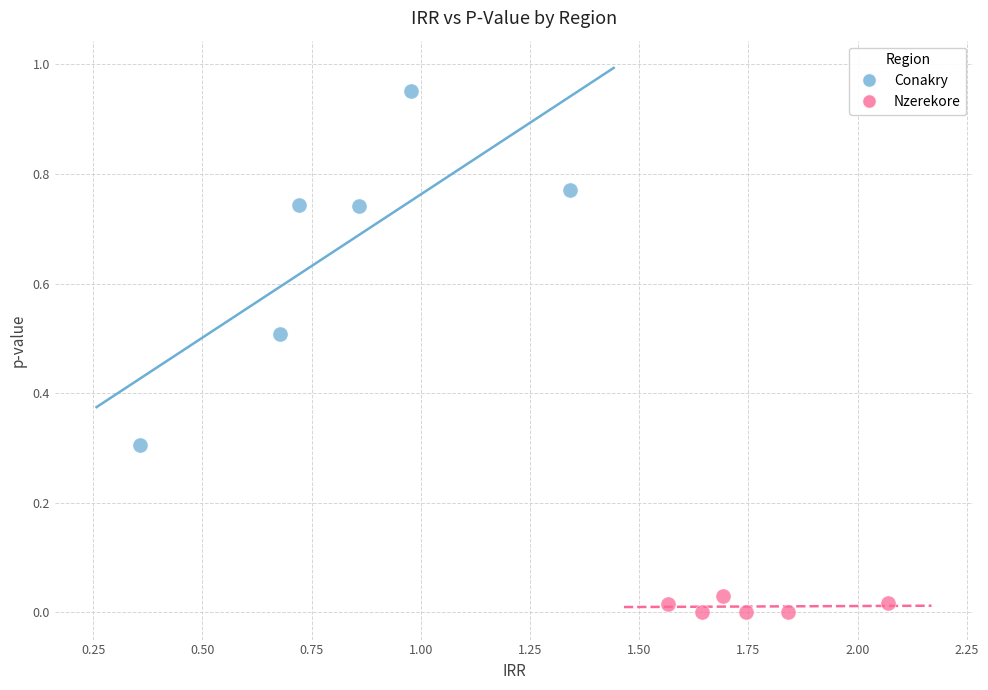

Which series contains the highest Y value?

Conakry